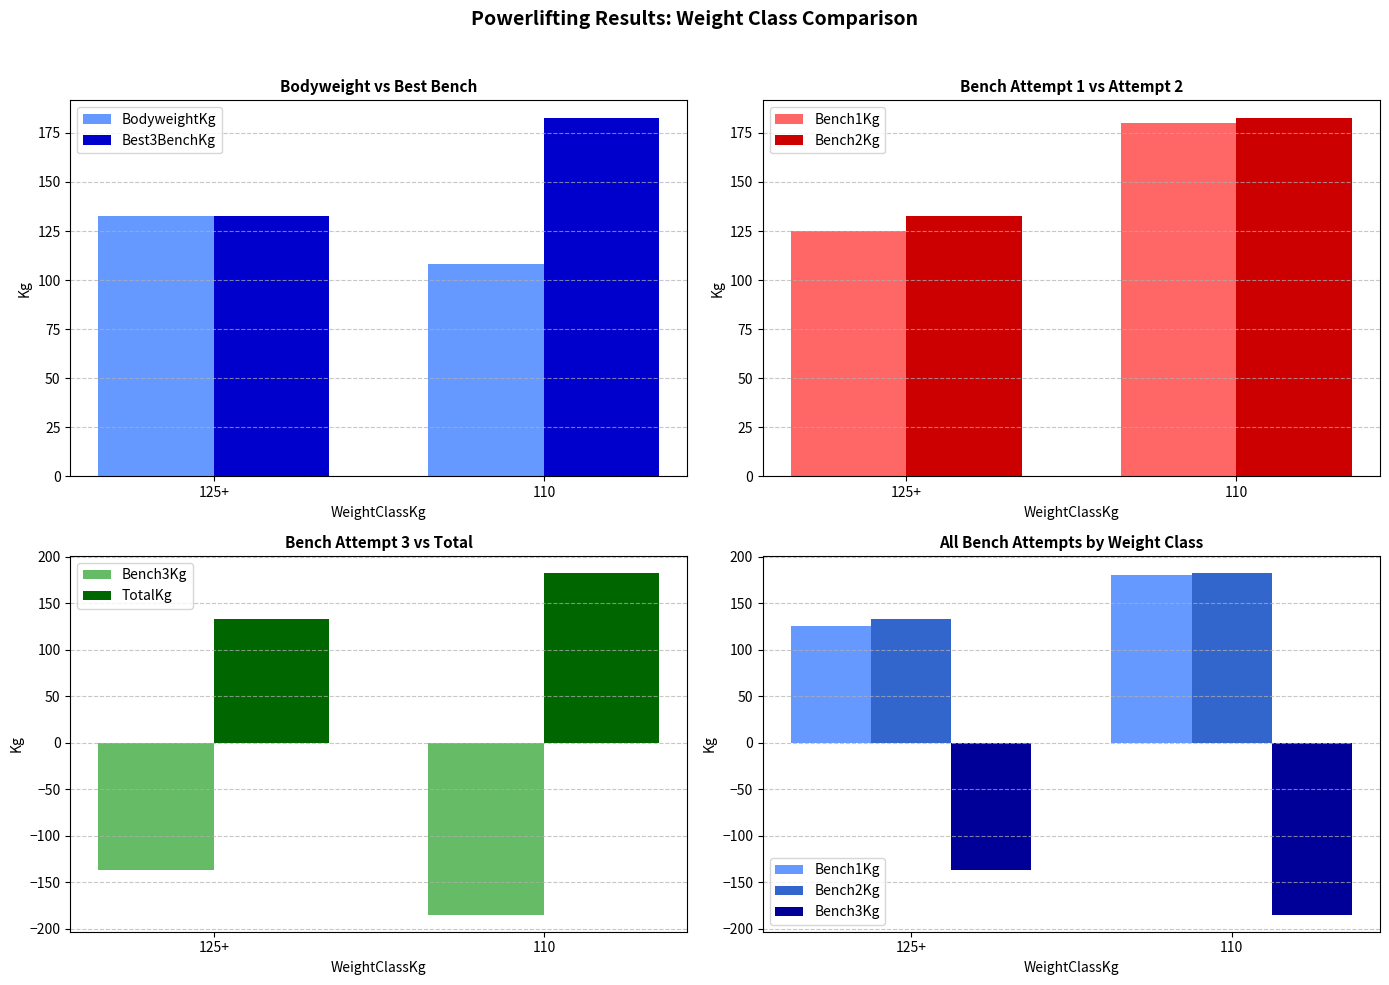

Which series changed the most between 125+ and 110?

Bench1Kg